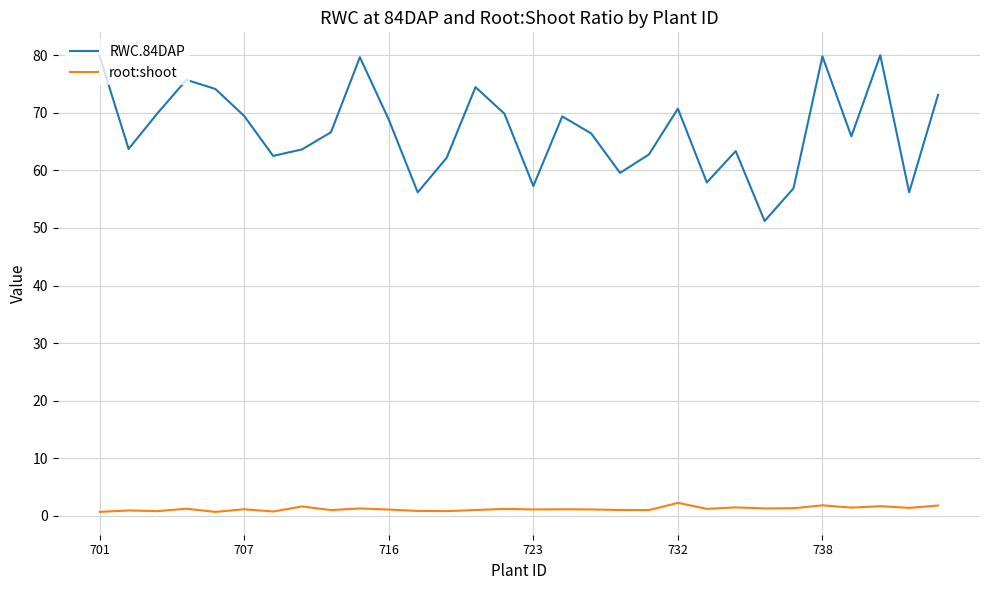

What is the maximum value for root:shoot?

2.2